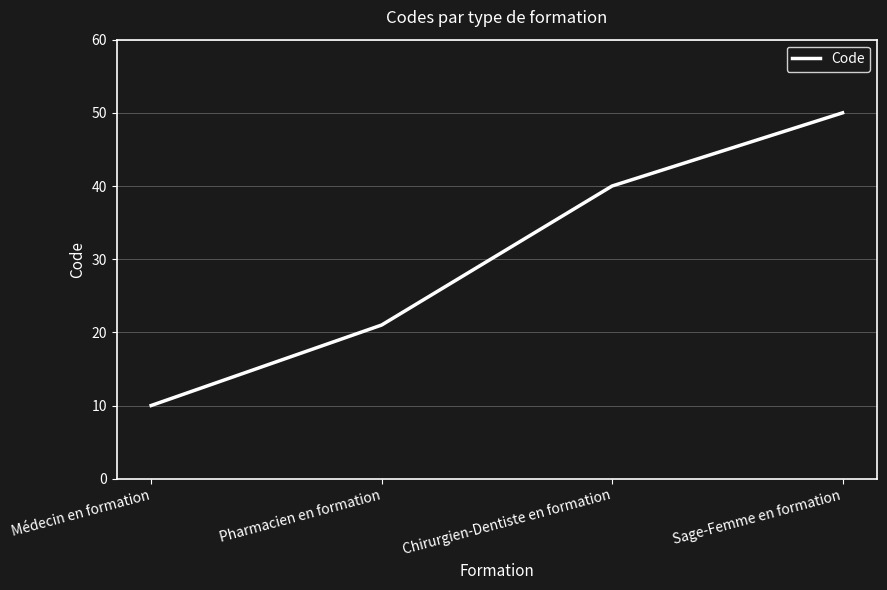

List the labels in order of value, largest first.

Sage-Femme en formation, Chirurgien-Dentiste en formation, Pharmacien en formation, Médecin en formation